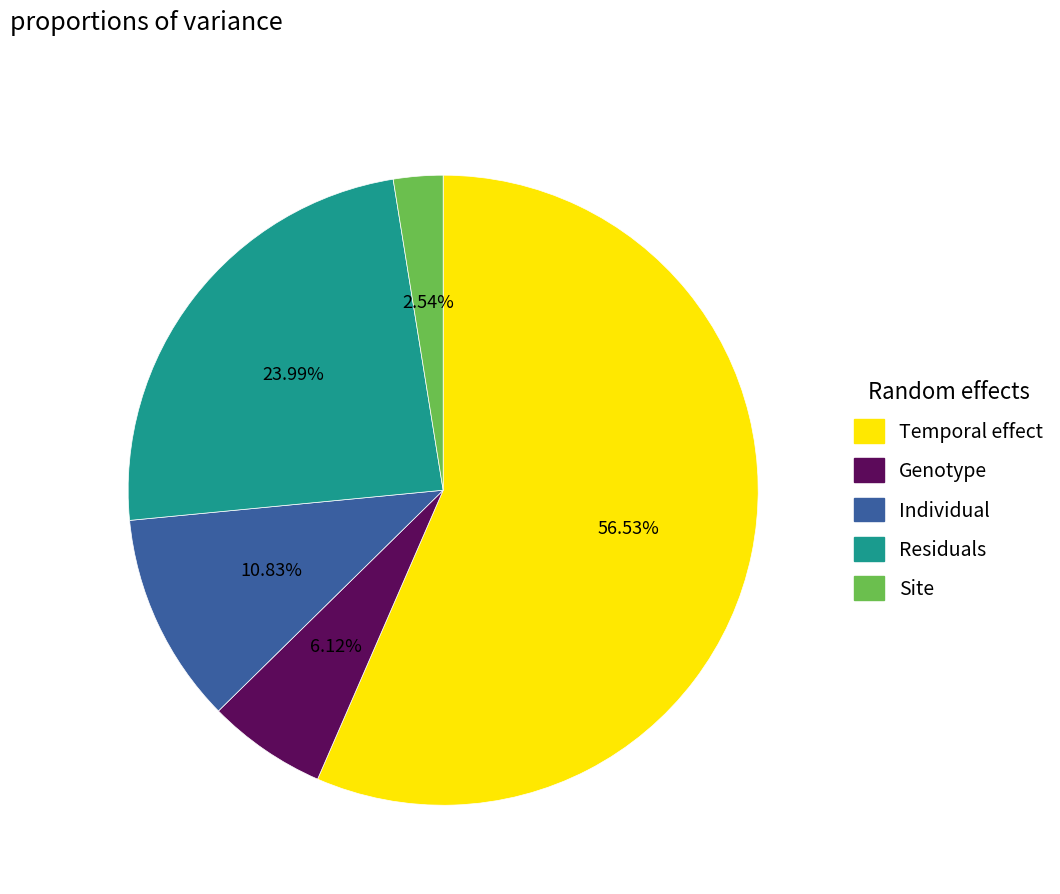

Count the number of slices in the pie.

5